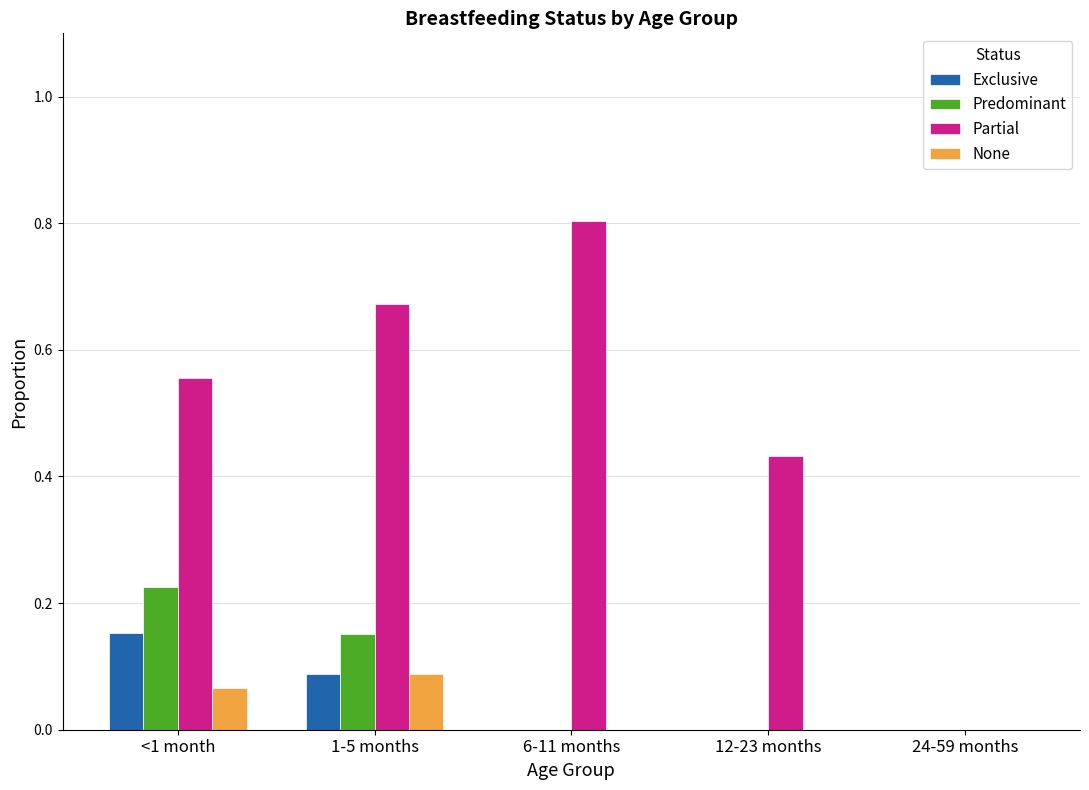

The value of Predominant at 1-5 months is 0.1. True or false?

False